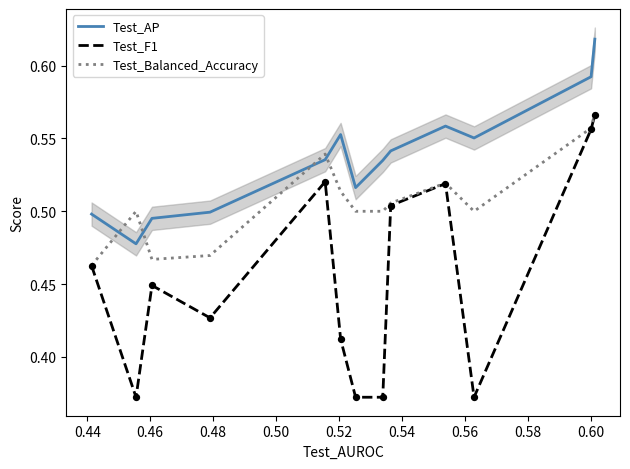

True or false: Test_AP and Test_F1 cross at least once.

False